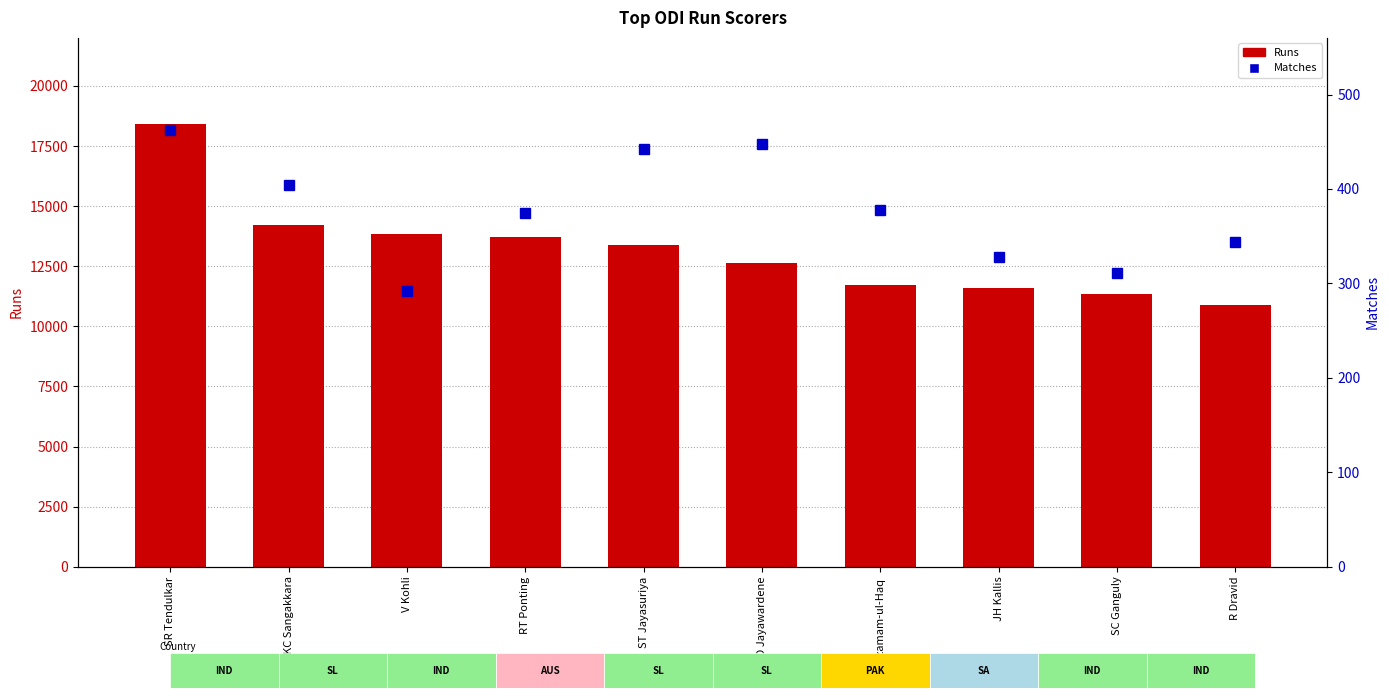

List the series in order of their overall mean, lowest first.

Matches, Runs